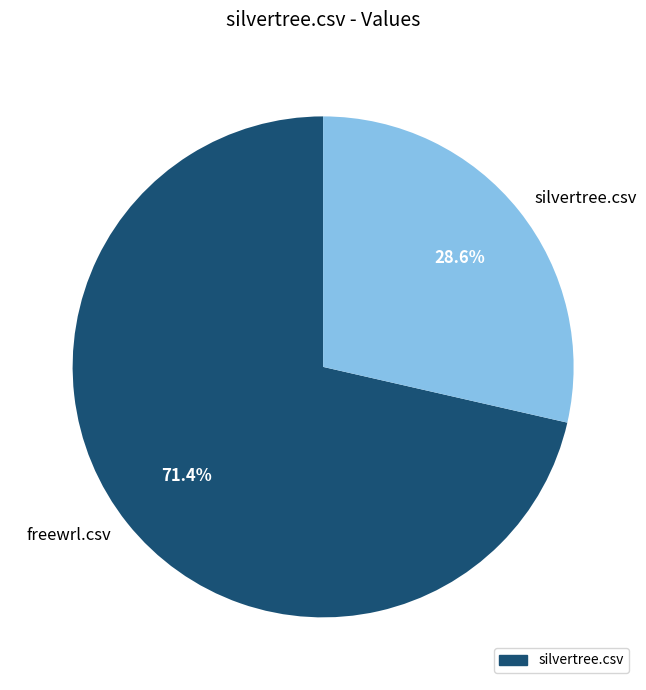

What percentage is NOT represented by freewrl.csv?

28.6%